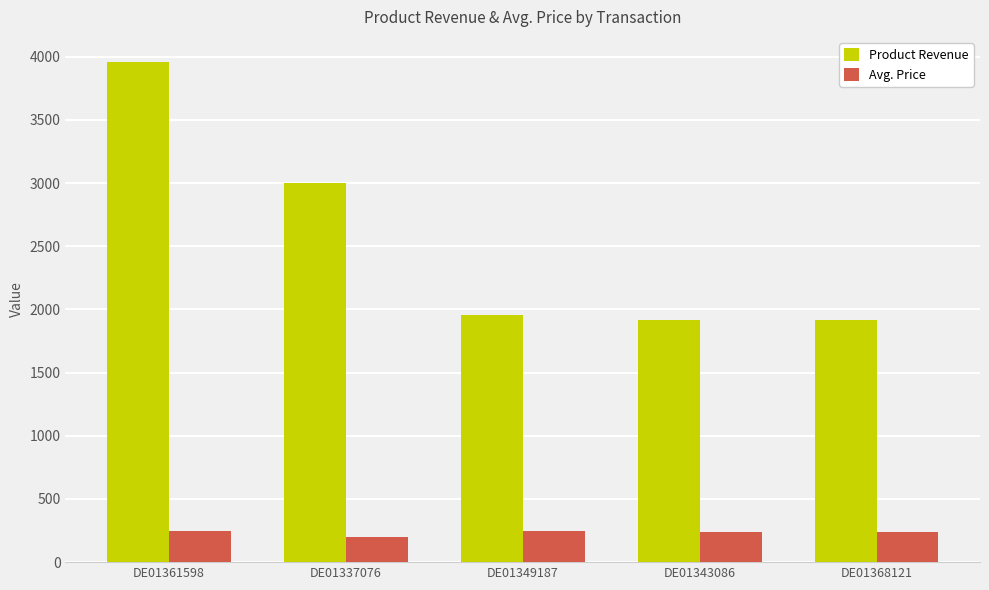

The value of Product Revenue at DE01337076 is 2999.2. True or false?

True